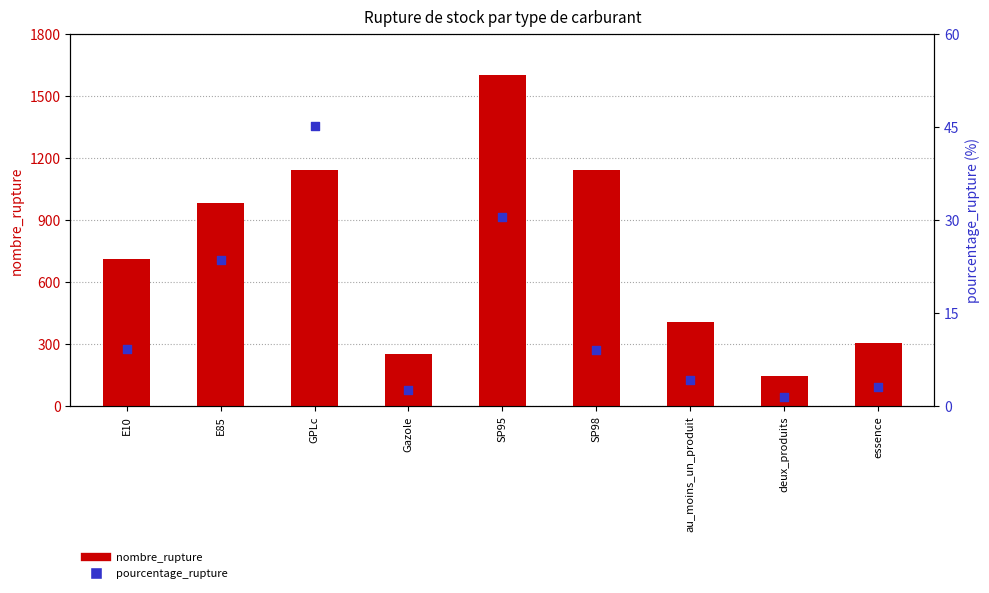

Which series has the largest total across all categories?

nombre_rupture